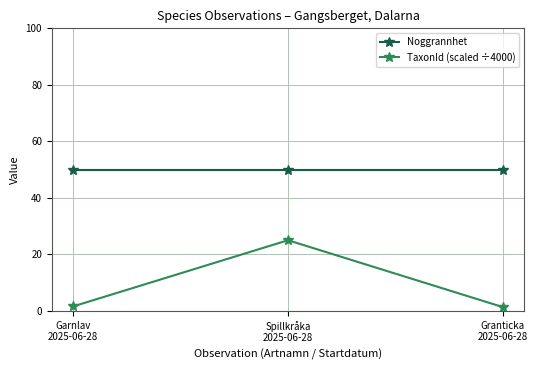

True or false: TaxonId (scaled ÷4000) has a value of 39.5 at Spillkråka
2025-06-28.

False